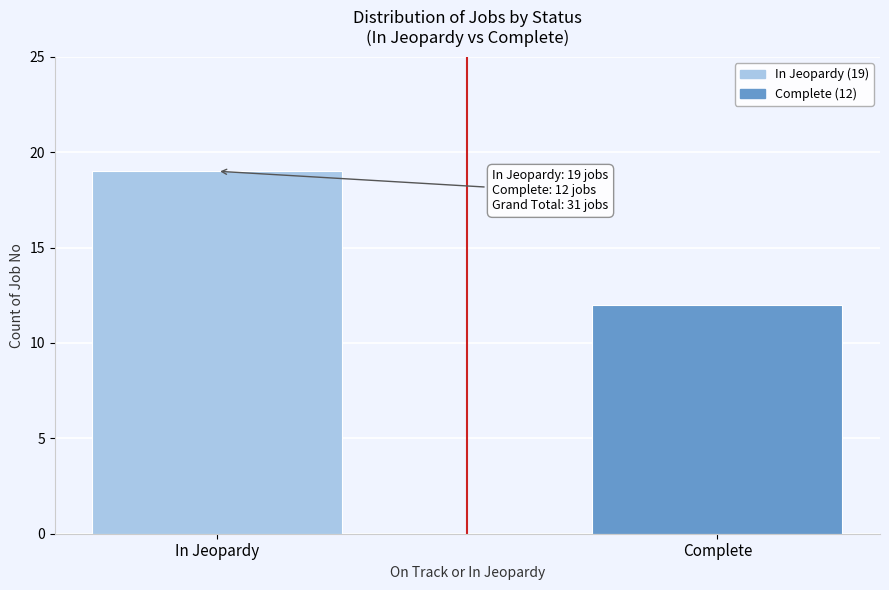

Reading right to left, transcribe all the data shown in this chart.

Complete=12	In Jeopardy=19